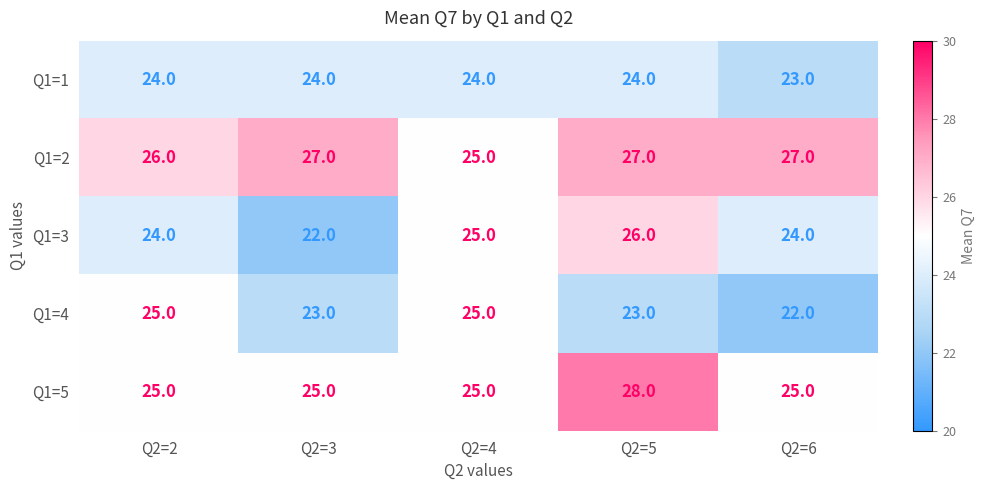

What is the average value of the Q1=3 series?

24